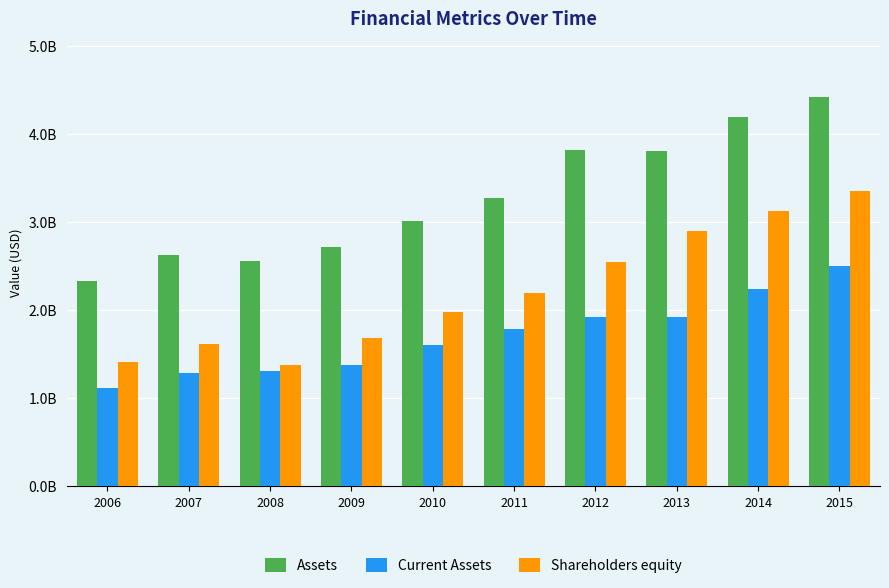

At which category does the chart reach its minimum across all series?

2006